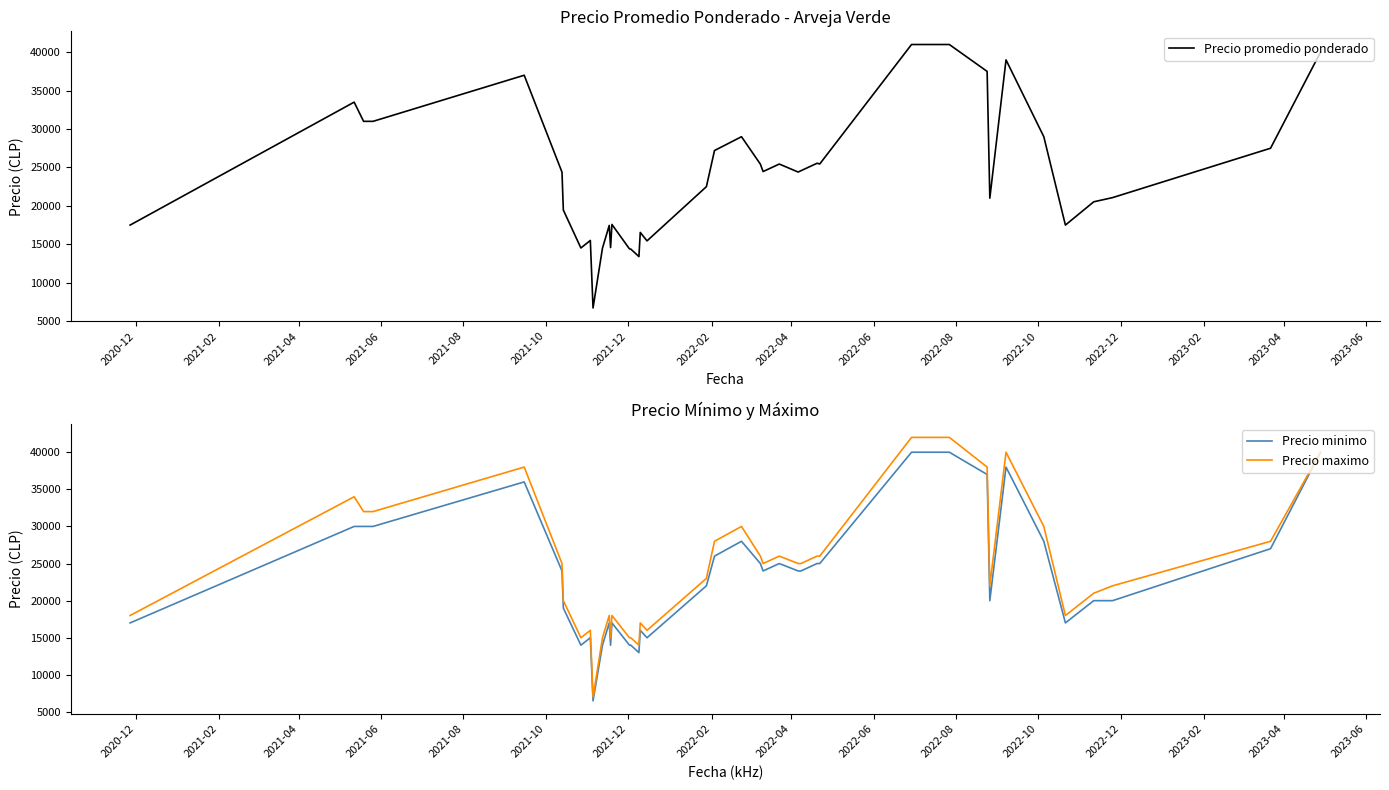

List the series in order of their overall mean, lowest first.

Precio minimo, Precio promedio ponderado, Precio maximo